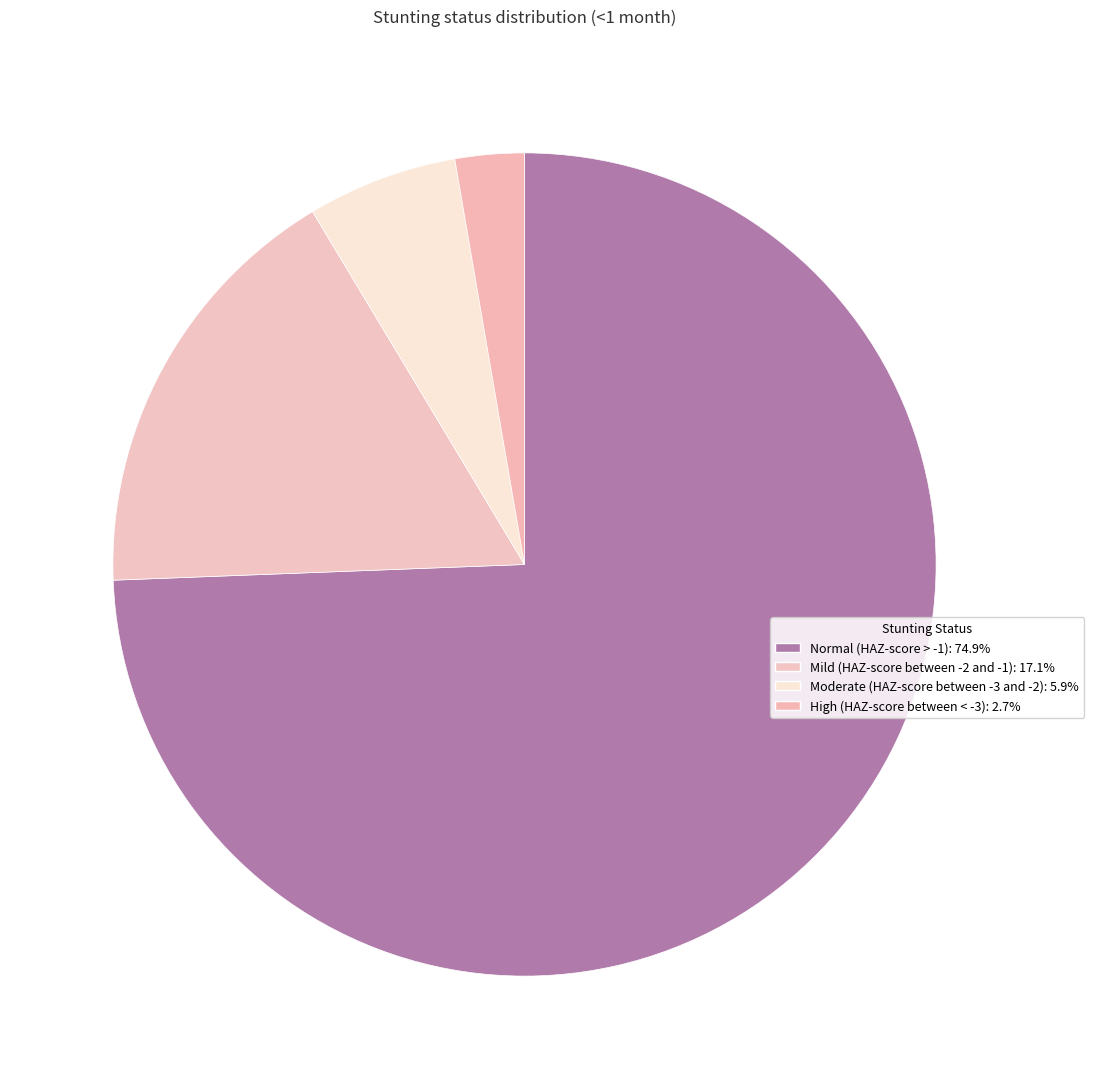

What portion of the pie excludes High (HAZ-score between < -3)?

97.3%